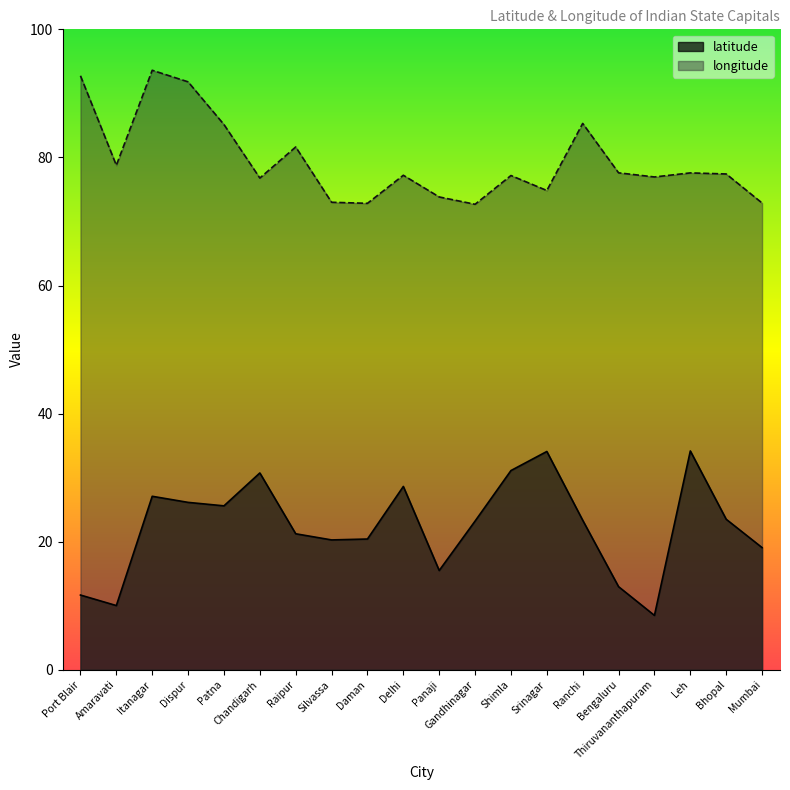

True or false: latitude has a value of 52.7 at Chandigarh.

False